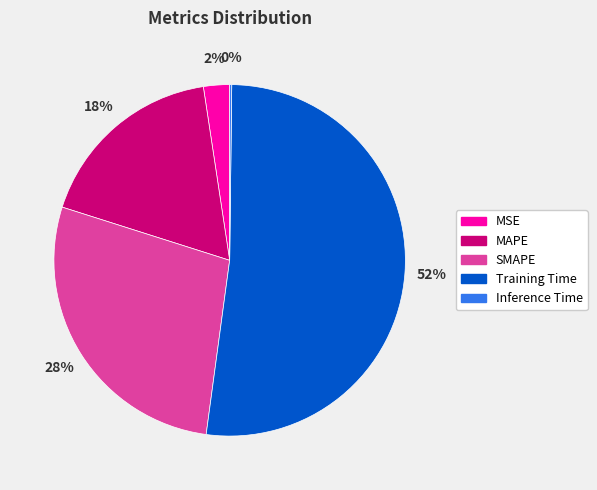

What is the largest slice in the pie chart?

Training Time